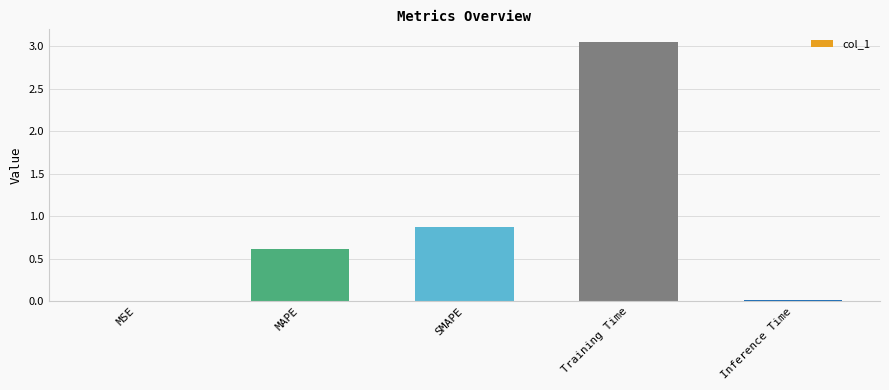

What value does the data have at SMAPE?

0.9